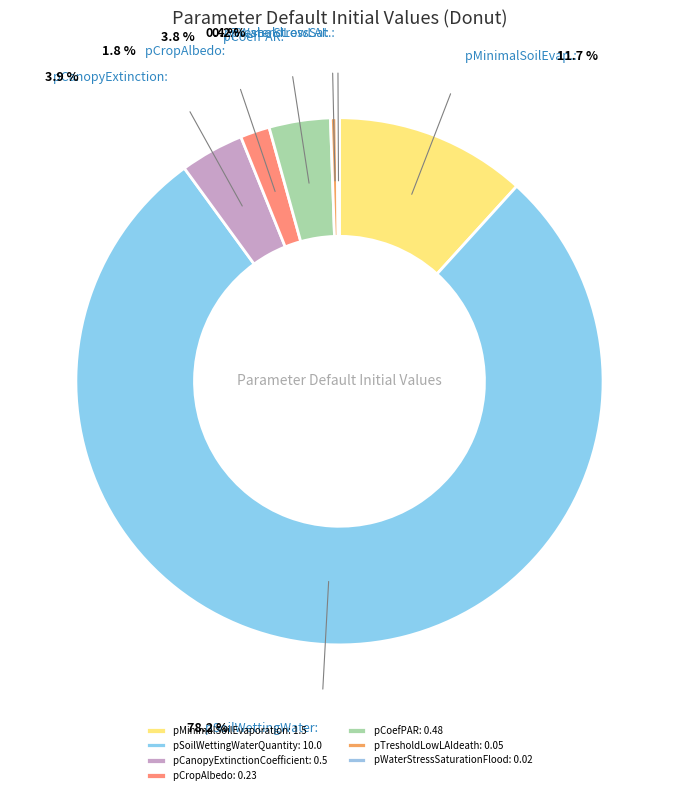

Rank the categories by value from lowest to highest.

pWaterStressSaturationFlood, pTresholdLowLAIdeath, pCropAlbedo, pCoefPAR, pCanopyExtinctionCoefficient, pMinimalSoilEvaporation, pSoilWettingWaterQuantity